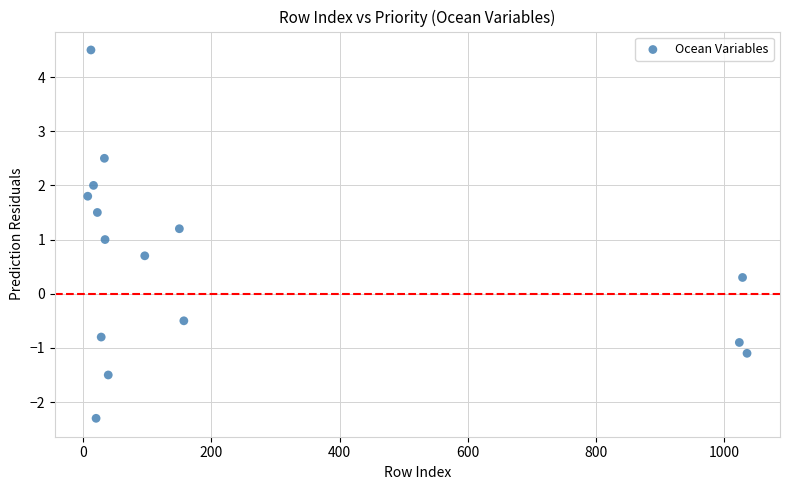

What is the range of X values (max minus min)?

1029.0